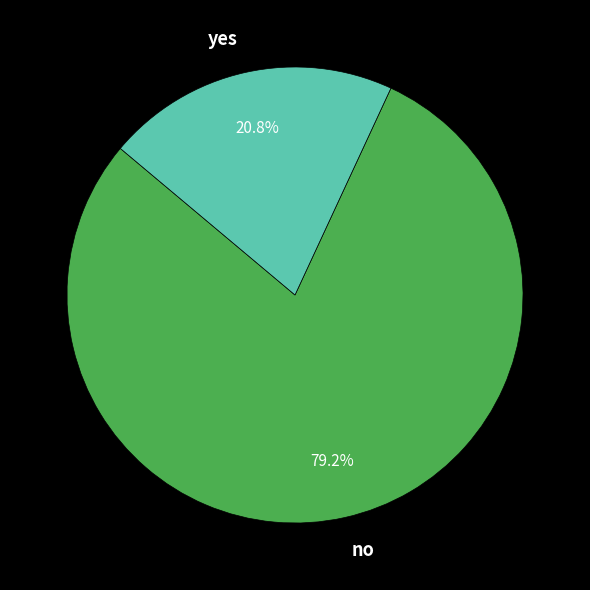

Count the number of slices in the pie.

2